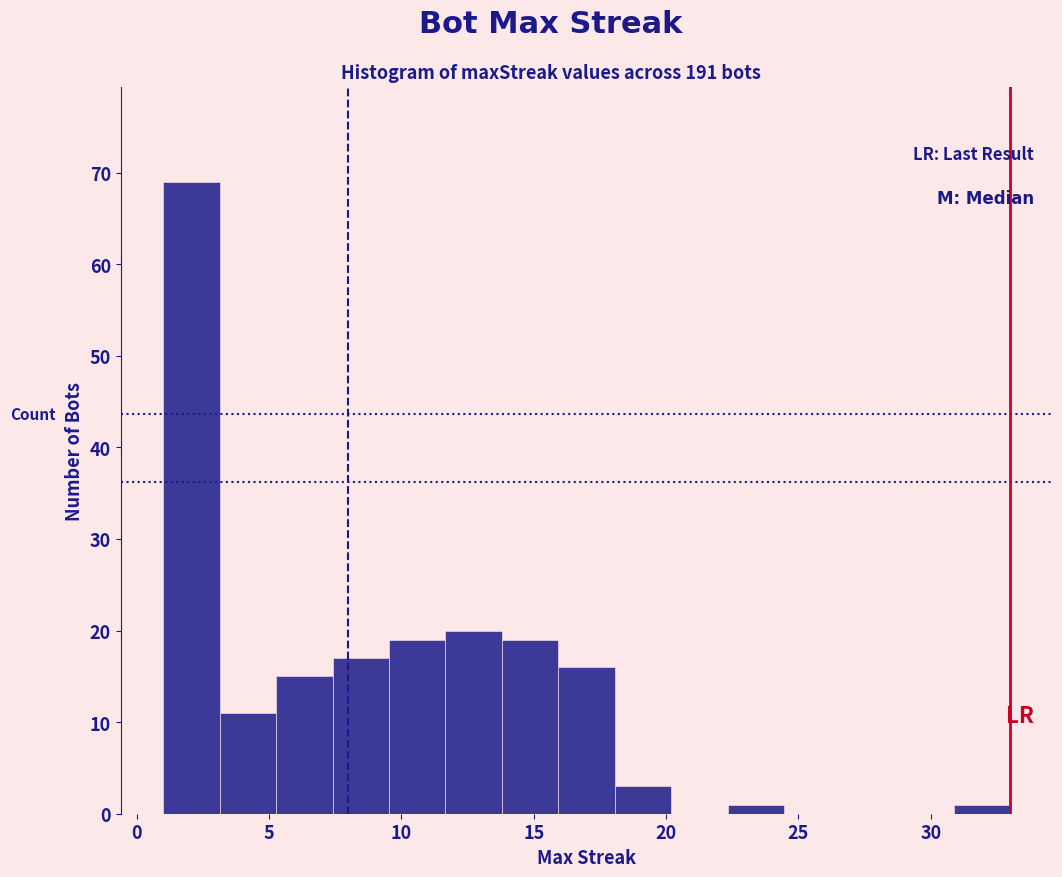

Reading left to right, list every bar in this chart as the range it spans on the x-axis followed by its height. Neither the bar edges nor the heights are printed on the chart, so give them approximately, as read against the axes.

1.0 to 3.0: 69
3.0 to 5.5: 11
5.5 to 7.5: 15
7.5 to 9.5: 17
9.5 to 11.5: 19
11.5 to 14.0: 20
14.0 to 16.0: 19
16.0 to 18.0: 16
18.0 to 20.0: 3
20.0 to 22.5: 0
22.5 to 24.5: 1
24.5 to 26.5: 0
26.5 to 28.5: 0
28.5 to 31.0: 0
31.0 to 33.0: 1